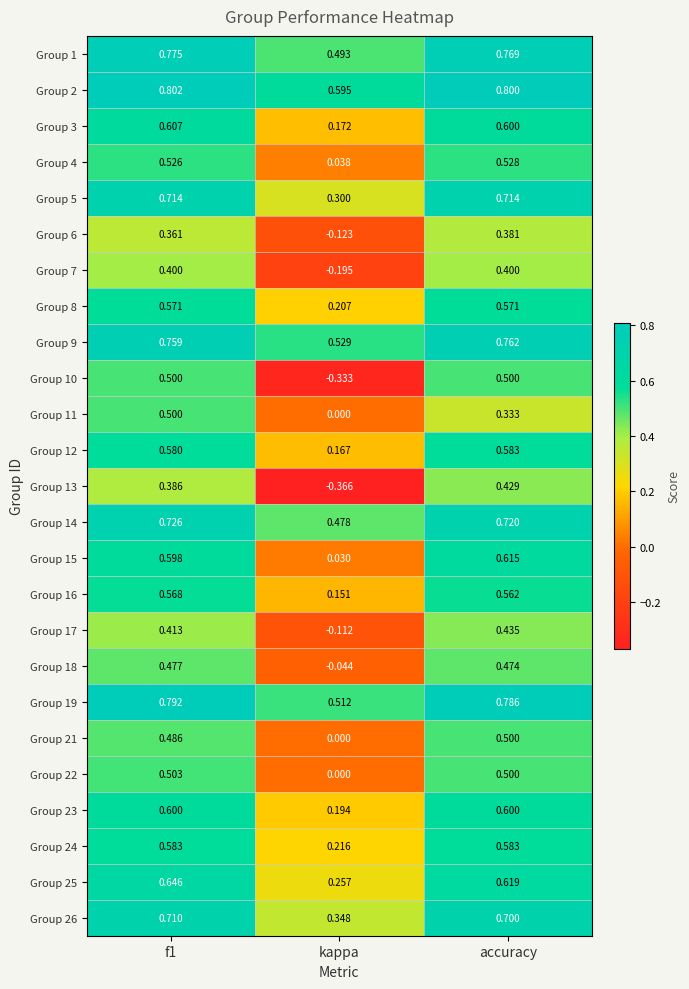

Where is Group 6 nearest to the value 0?

kappa